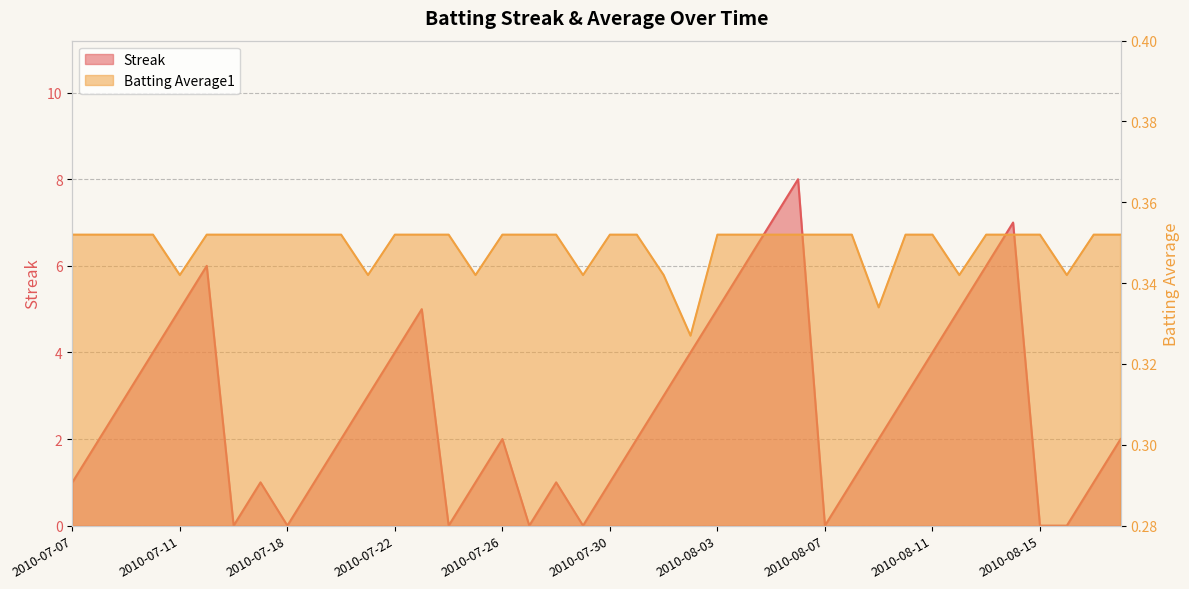

How many times do Streak and Batting Average1 cross each other?

14